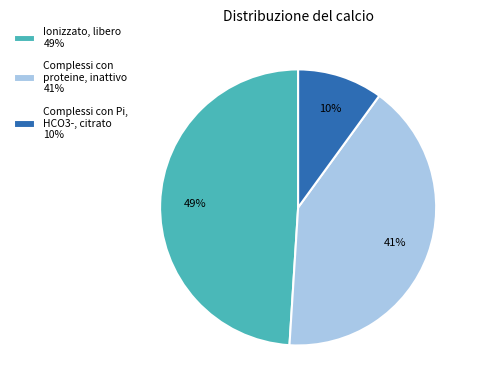

The Ionizzato, libero 49% slice represents 40% of the pie. True or false?

False